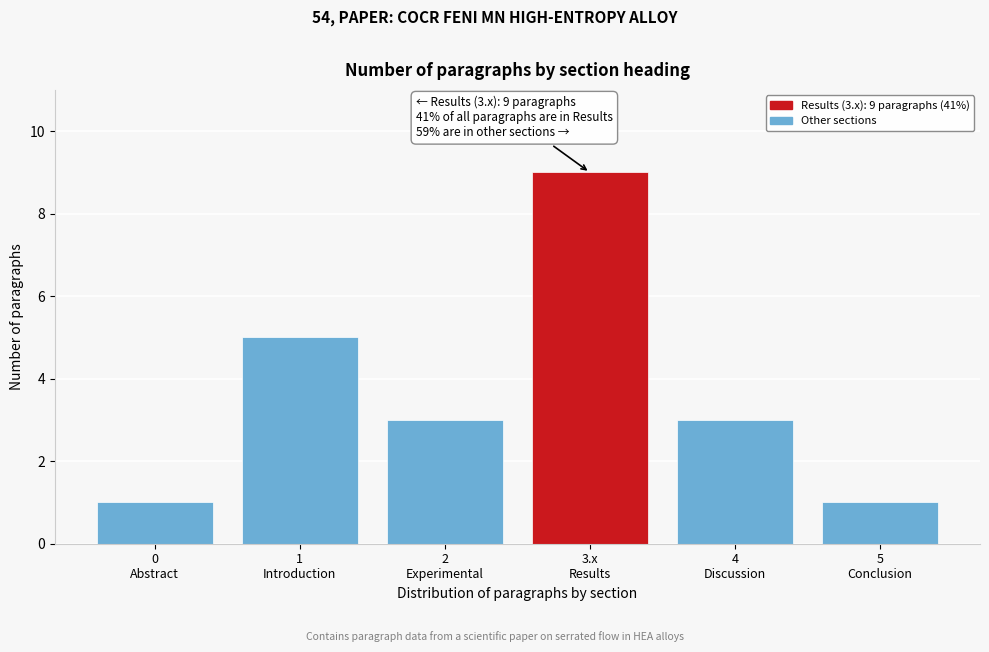

Reading left to right, extract all data points from this chart.

1	5	3	9	3	1